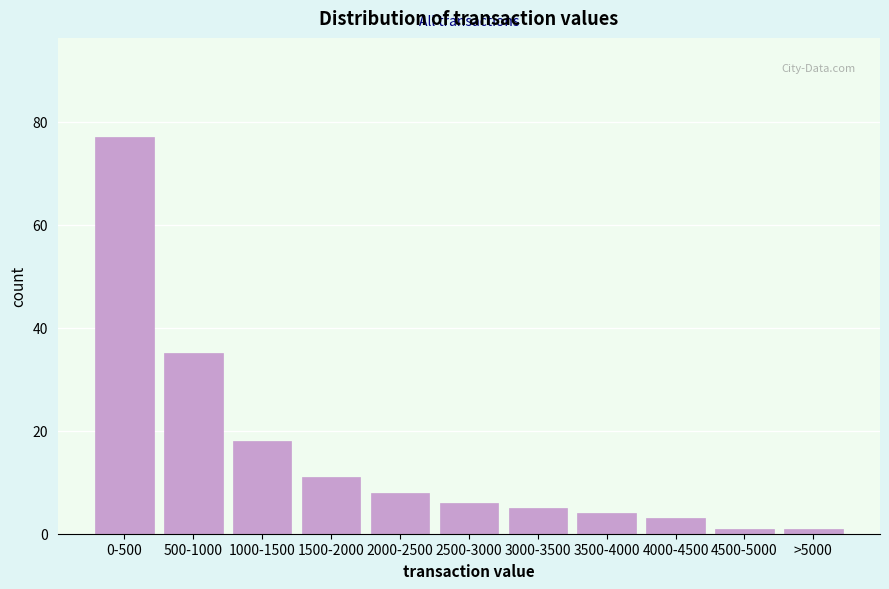

Reading right to left, what are all the values shown in this chart?

>5000=1	4500-5000=1	4000-4500=3	3500-4000=4	3000-3500=5	2500-3000=6	2000-2500=8	1500-2000=11	1000-1500=18	500-1000=35	0-500=77